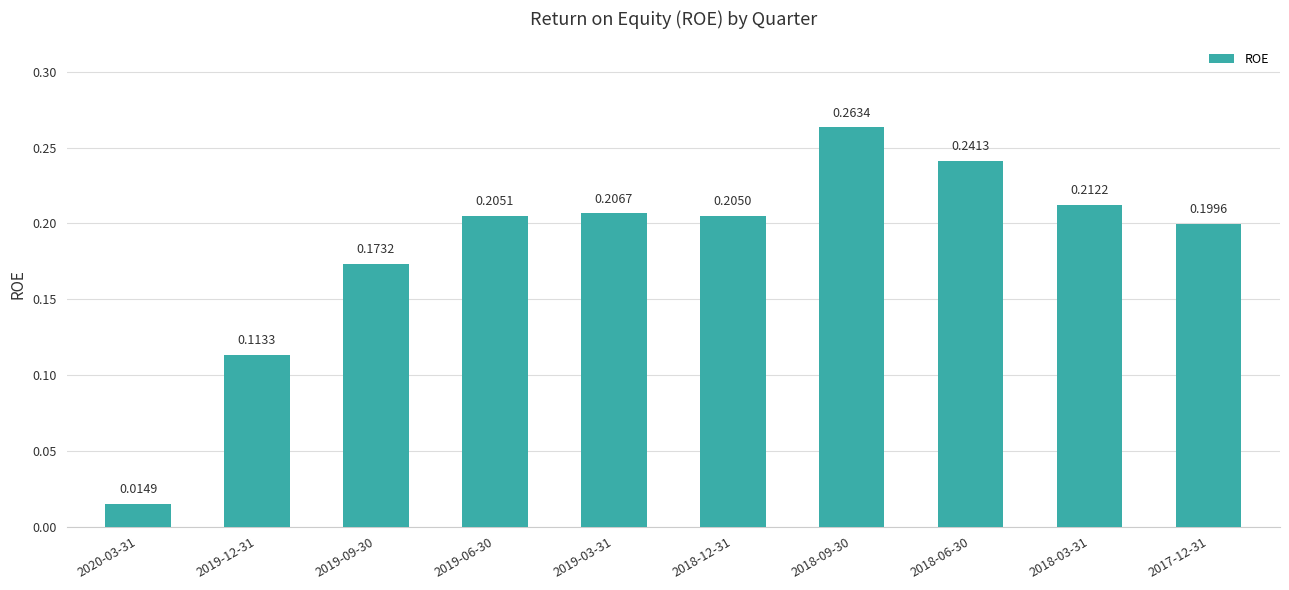

What is the sum of all values?

1.8